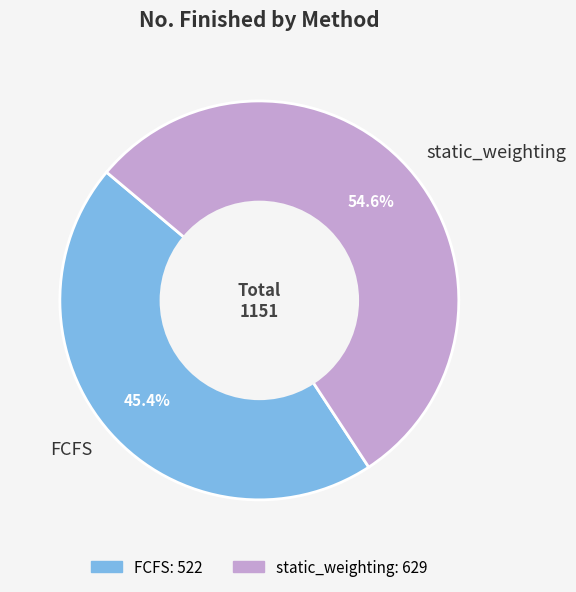

Which category accounts for the majority?

static_weighting